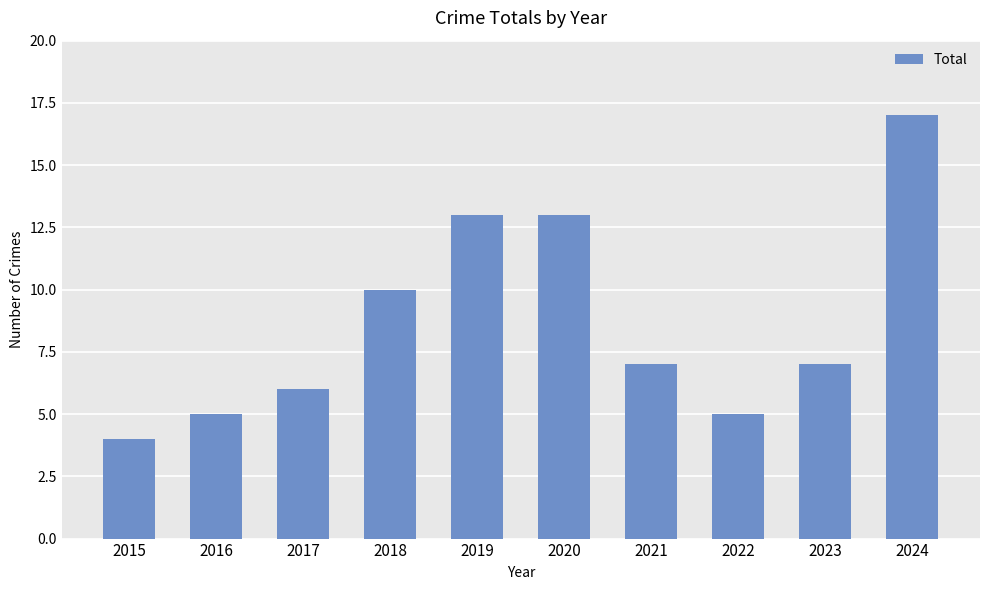

At which label does the data first exceed 7?

2018